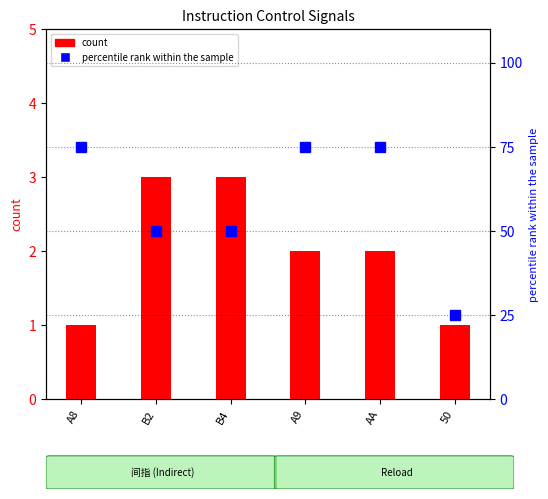

What is the sum of the count values at 50 and A9?

3